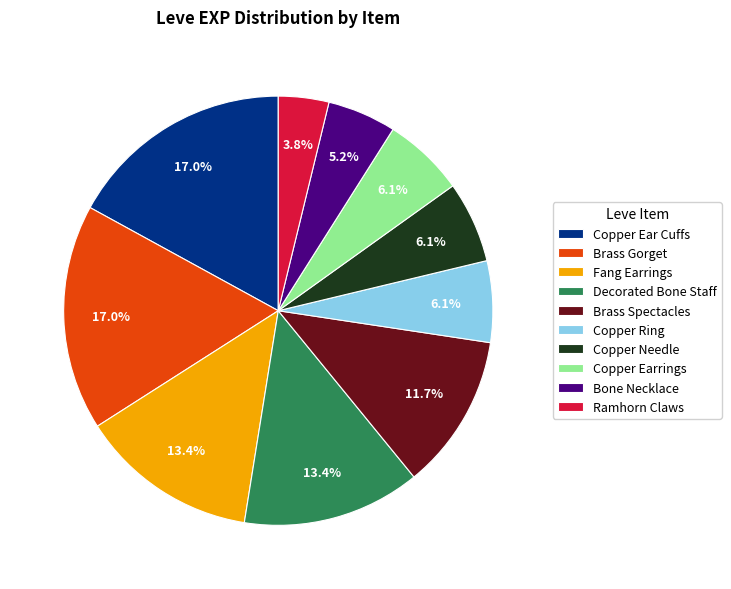

How many segments does this pie chart have?

10